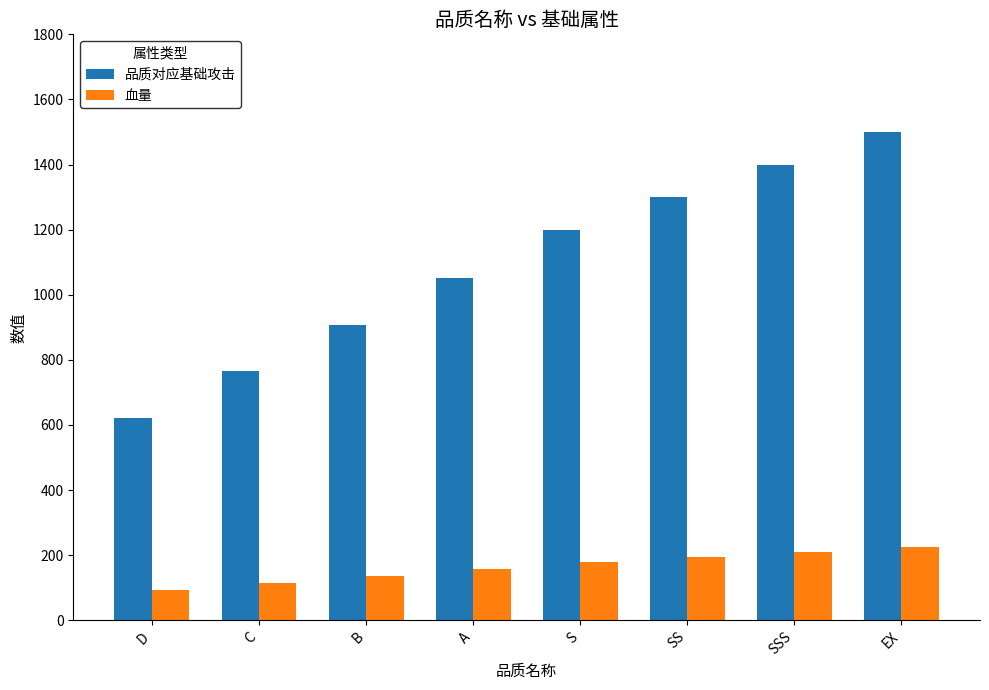

What value does the 品质对应基础攻击 series have at B, to the nearest 50?

900